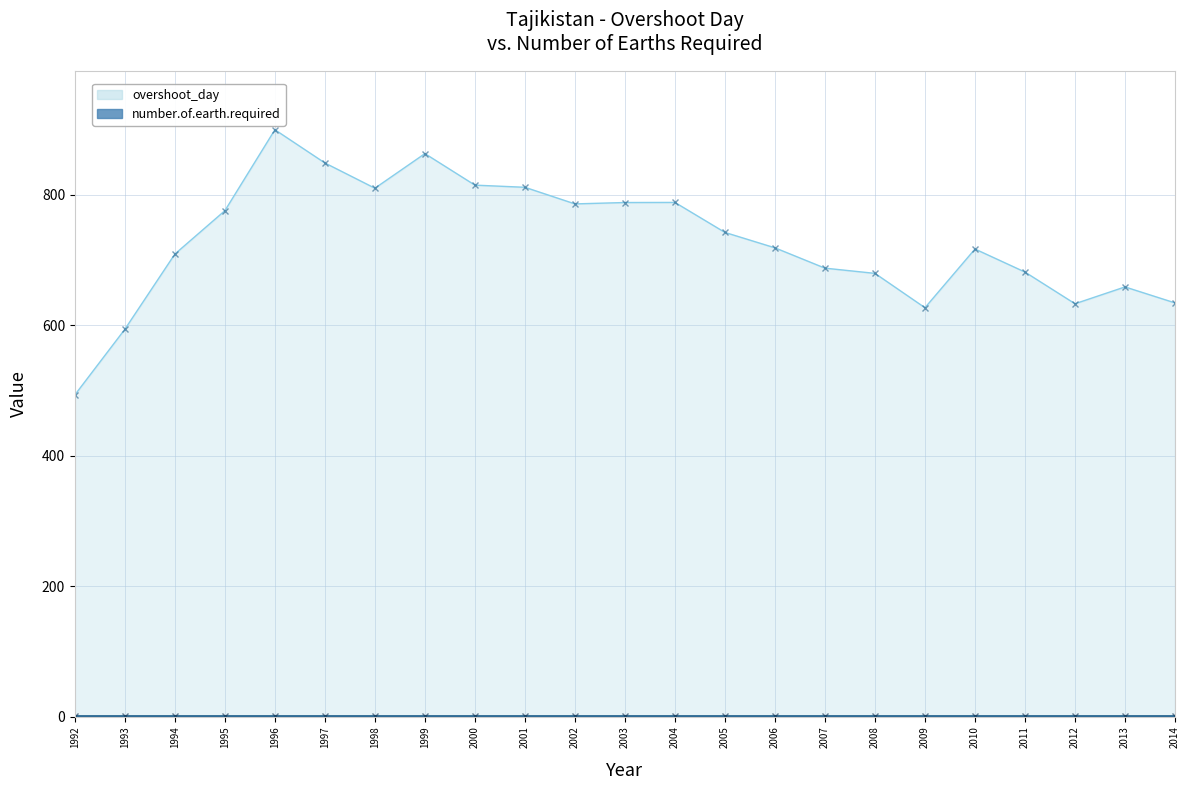

List the labels in order of value, largest first.

1996, 1999, 1997, 2000, 2001, 1998, 2004, 2003, 2002, 1995, 2005, 2006, 2010, 1994, 2007, 2011, 2008, 2013, 2014, 2012, 2009, 1993, 1992